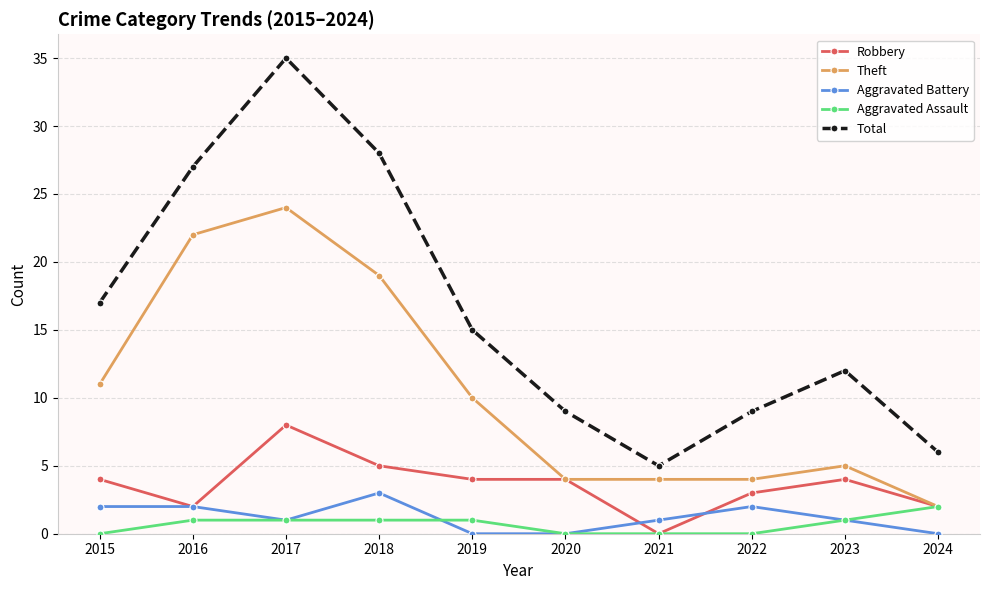

What is the total value across all series at 2016?

54